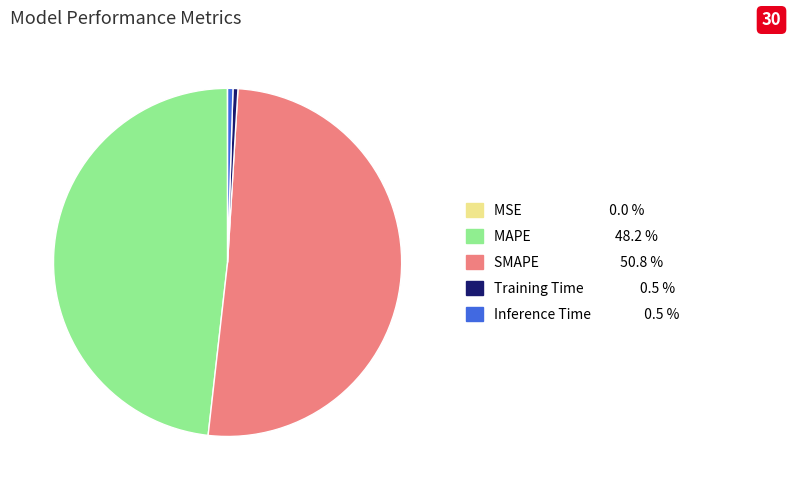

The SMAPE slice represents 40% of the pie. True or false?

False